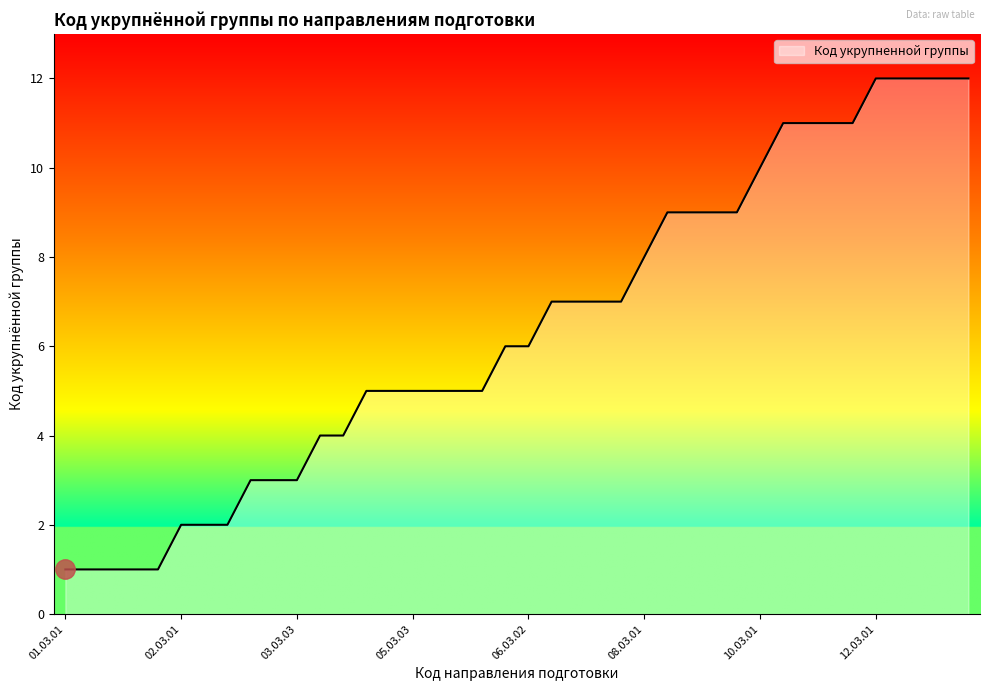

Reading left to right, extract all data points from this chart.

1	1	1	1	1	2	2	2	3	3	3	4	4	5	5	5	5	5	5	6	6	7	7	7	7	8	9	9	9	9	10	11	11	11	11	12	12	12	12	12